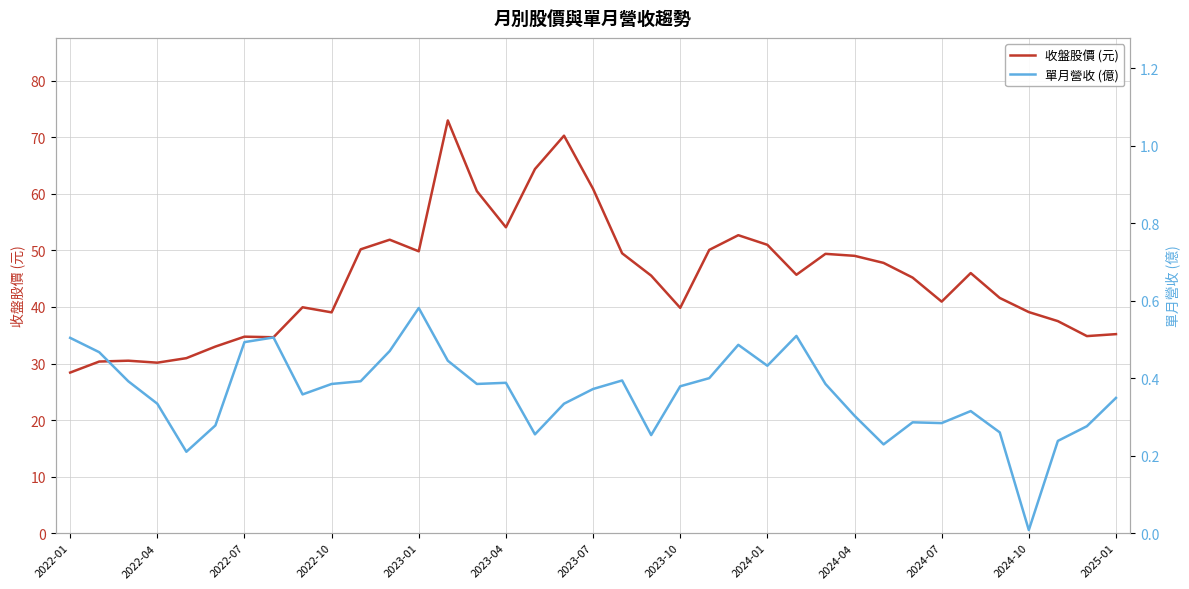

True or false: 單月營收 (億) and 收盤股價 (元) cross at least once.

False